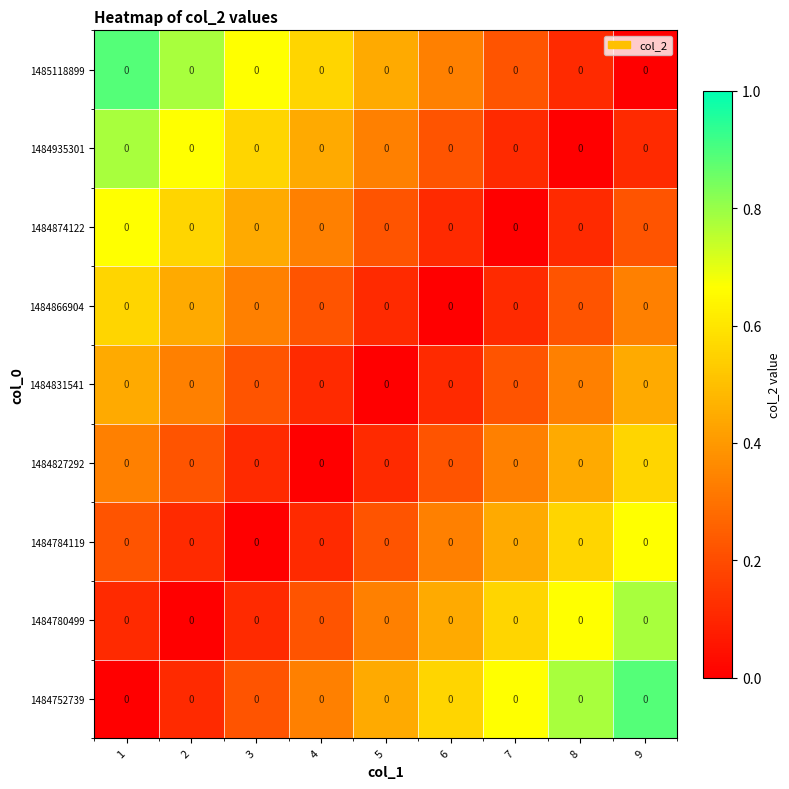

At how many categories does at least one series exceed 0?

9